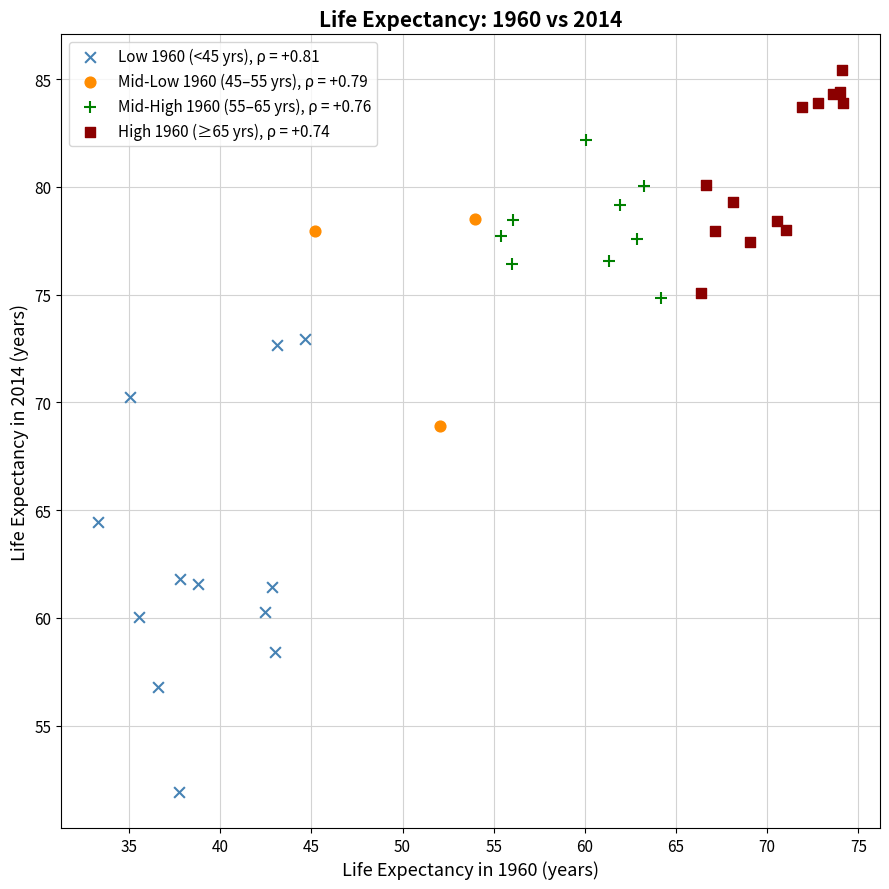

Which series contains the highest Y value?

High 1960 (≥65 yrs), ρ = +0.74